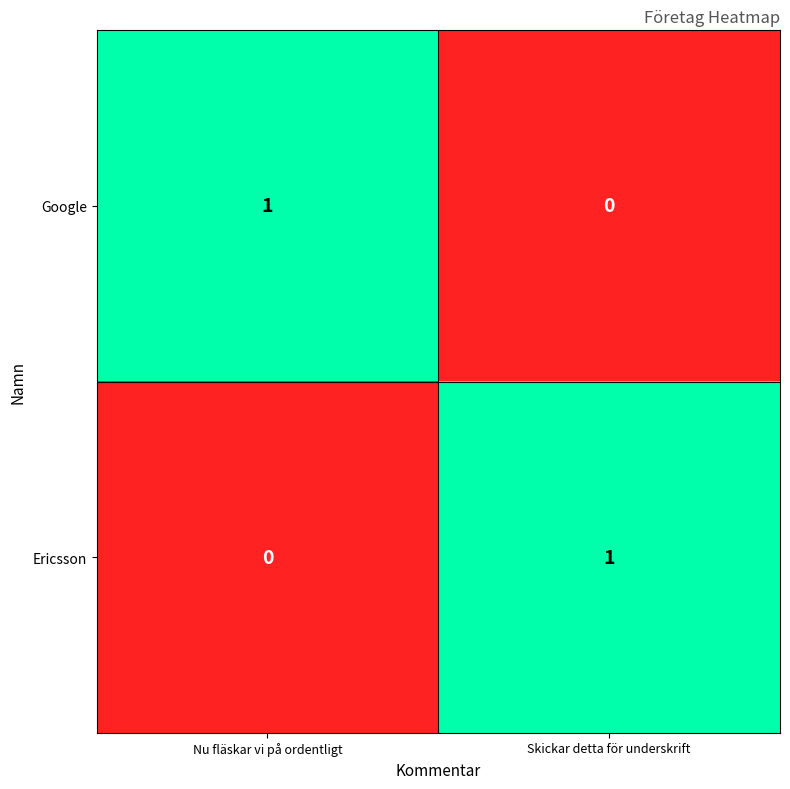

How many values in the Google series are below 1?

1